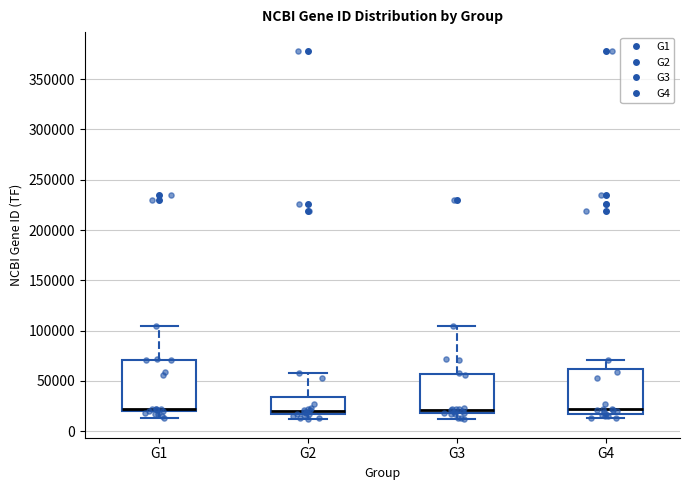

Which box is the tallest, from its lower edge to its upper edge?

G1